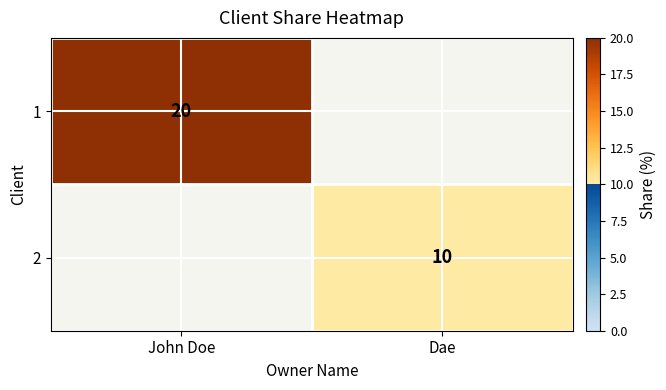

True or false: 1 has a value of 20 at John Doe.

True